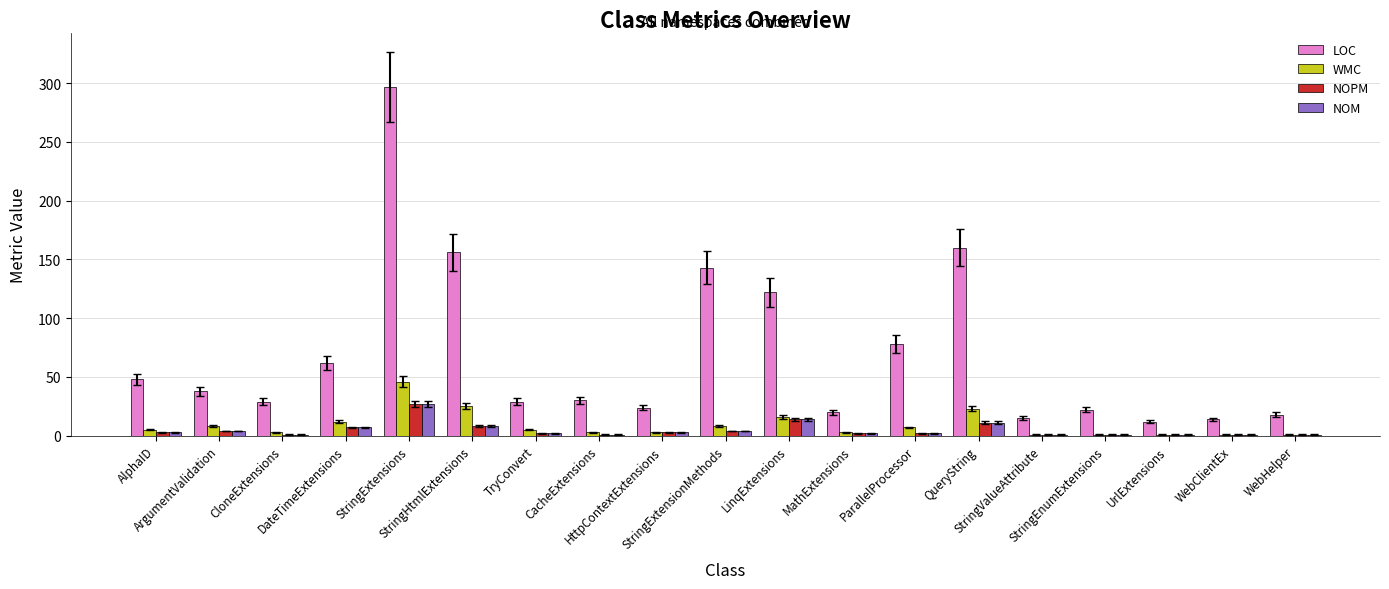

What are all the series names shown in the legend?

LOC, WMC, NOPM, NOM